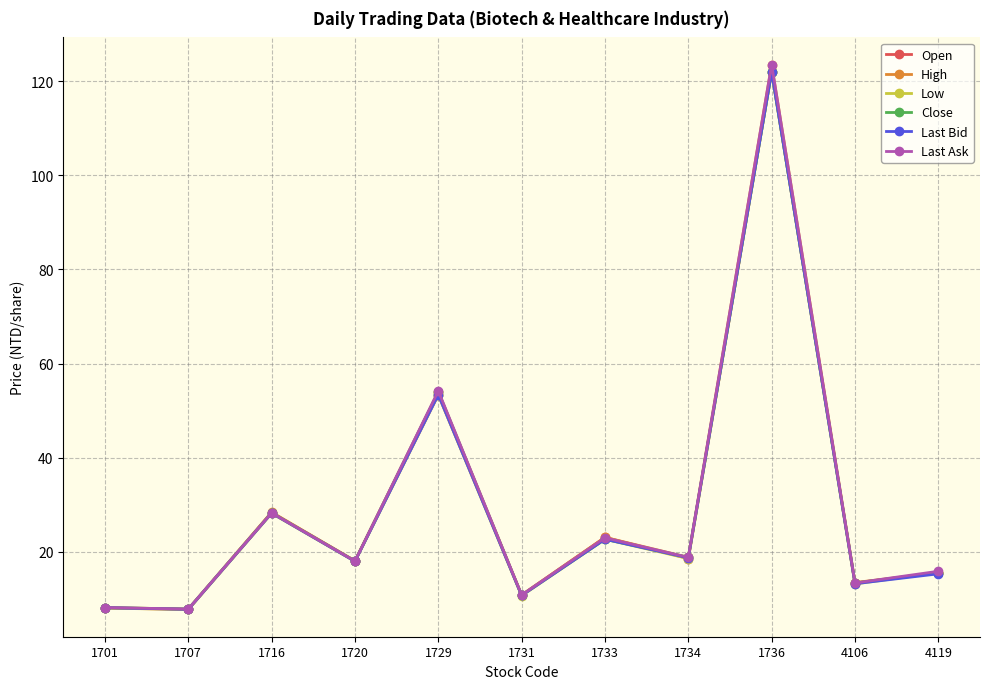

Is it true that Low equals 18.0 at 1720?

True